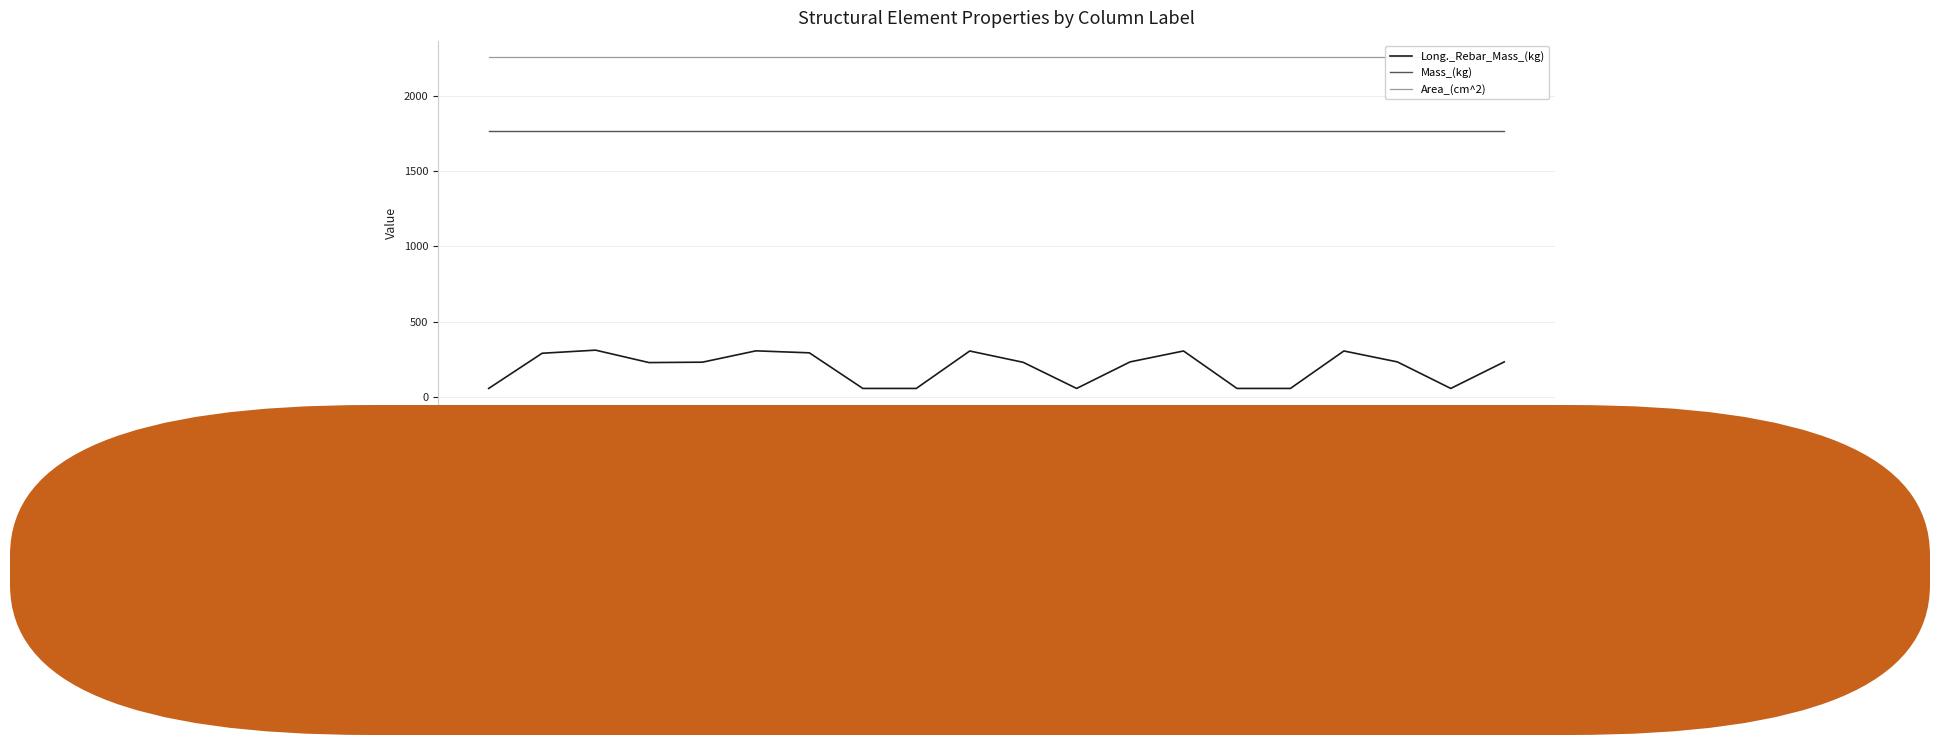

At which category does the chart reach its peak across all series?

C1